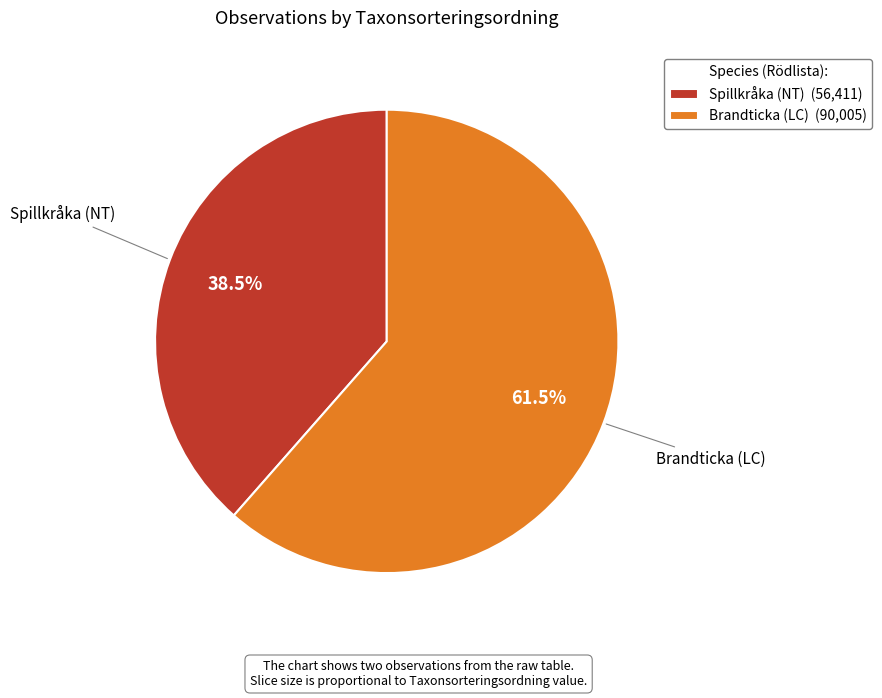

Which has a higher value, Spillkråka (NT) or Brandticka (LC)?

Brandticka (LC)